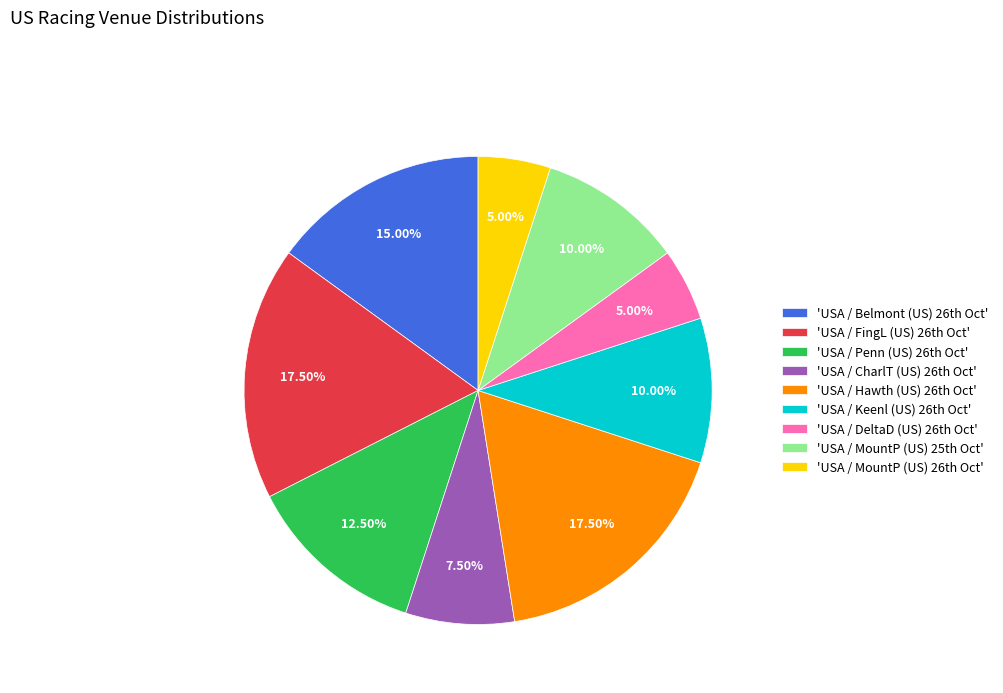

Is there a majority slice in this chart?

No